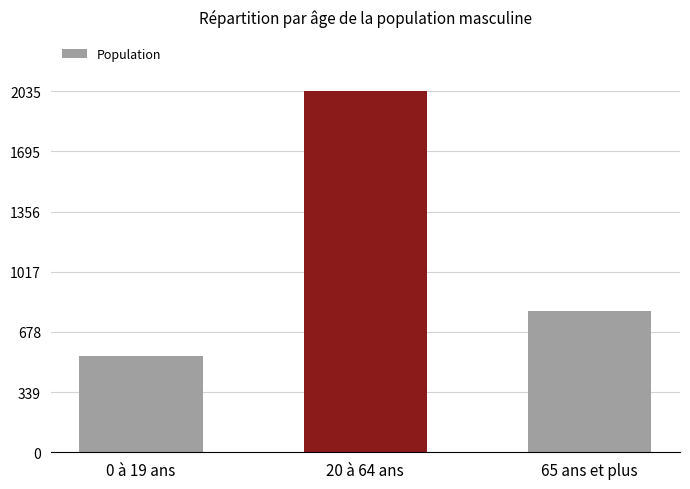

Reading left to right, what are all the values shown in this chart?

543	2035	797